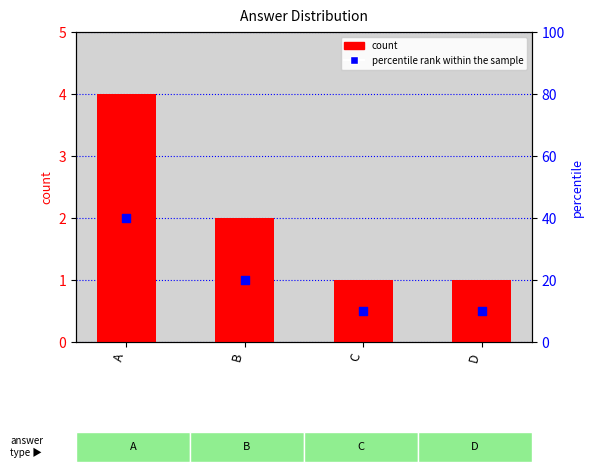

Is the value of count at A greater than the value of percentile rank within the sample at A?

No